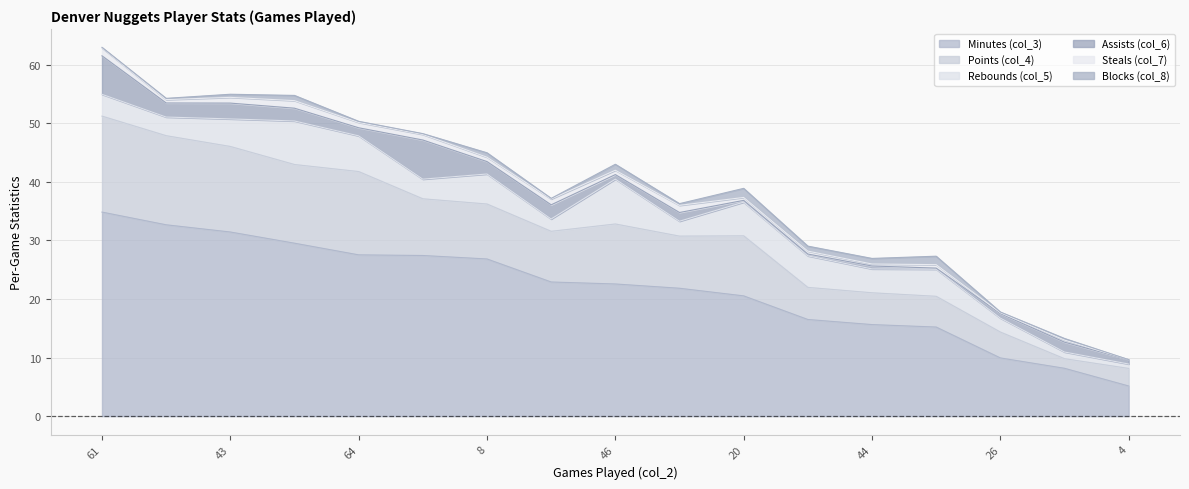

True or false: Steals (col_7) has more than 1 points higher than both neighbors.

True